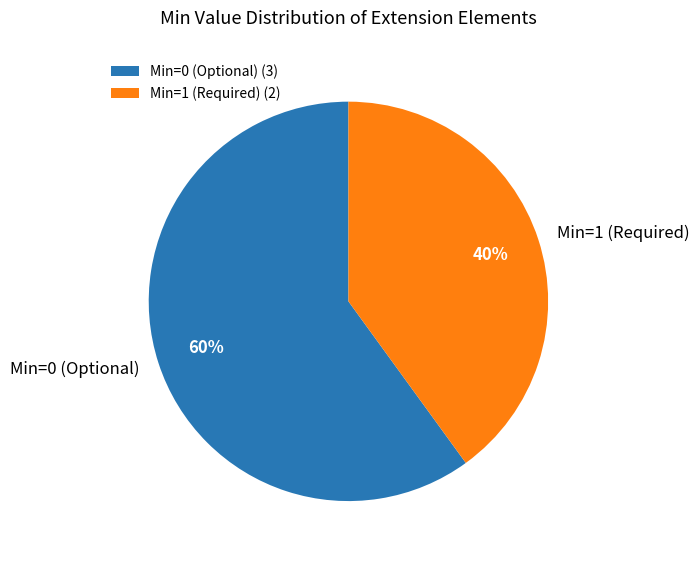

Count the number of slices in the pie.

2